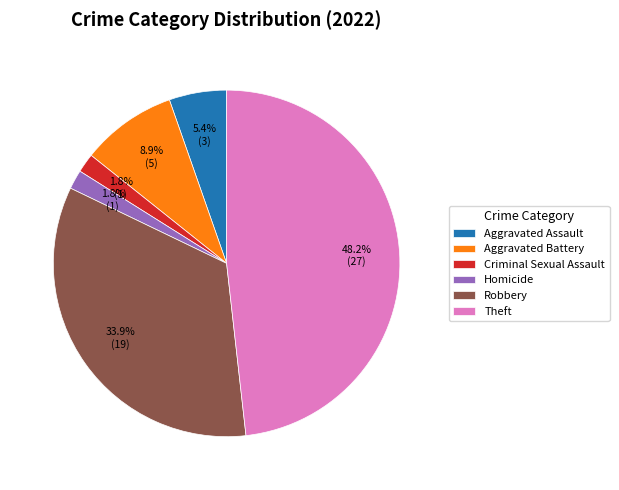

Approximately how many times larger is the value at Robbery compared to Aggravated Assault?

6.3